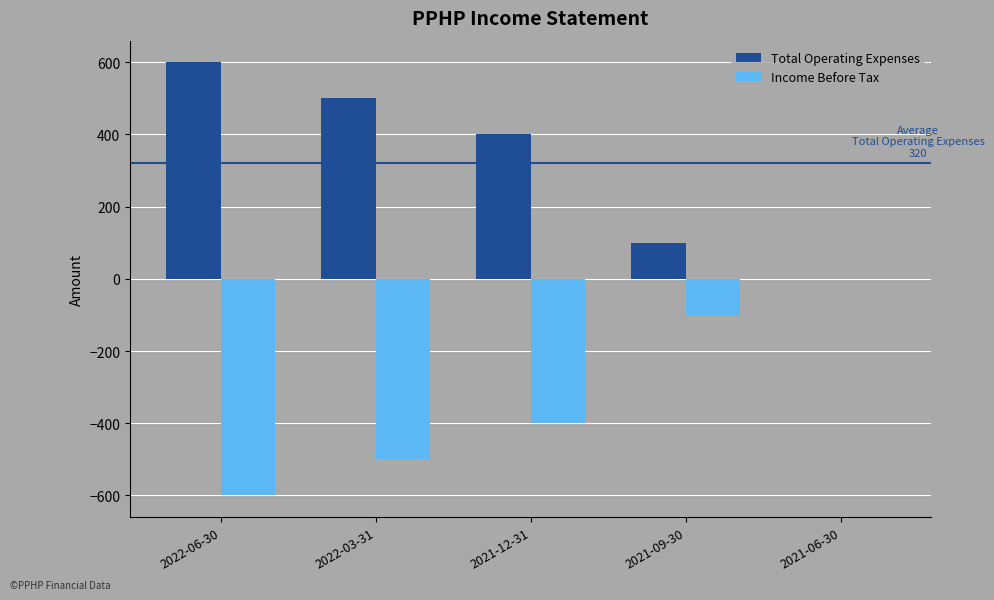

Which category has the highest value across all series?

2022-06-30